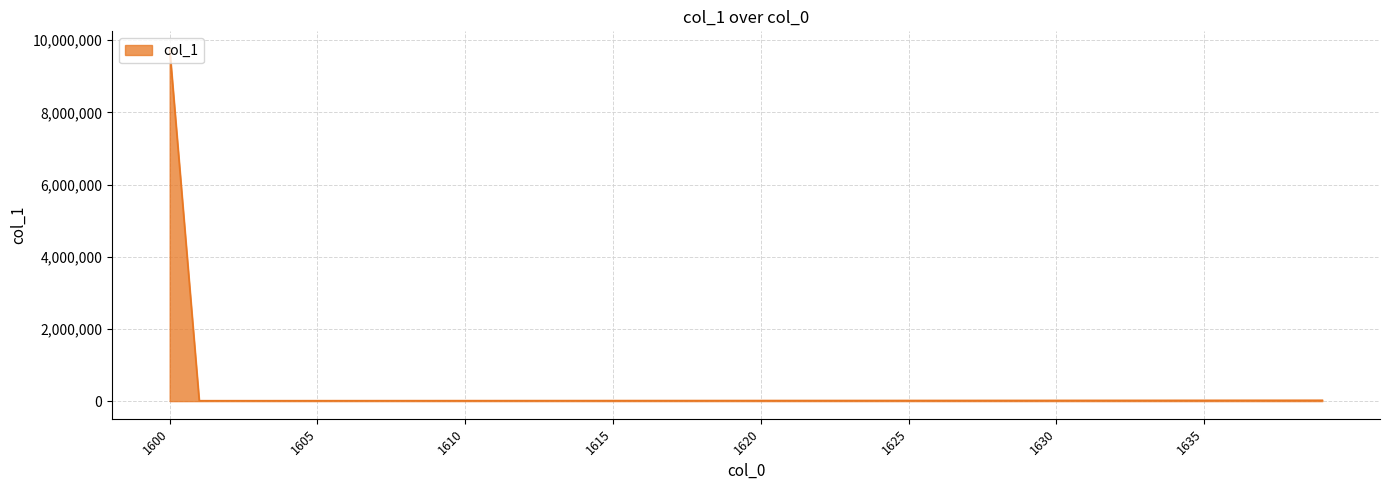

Count the number of values greater than 16573.

20